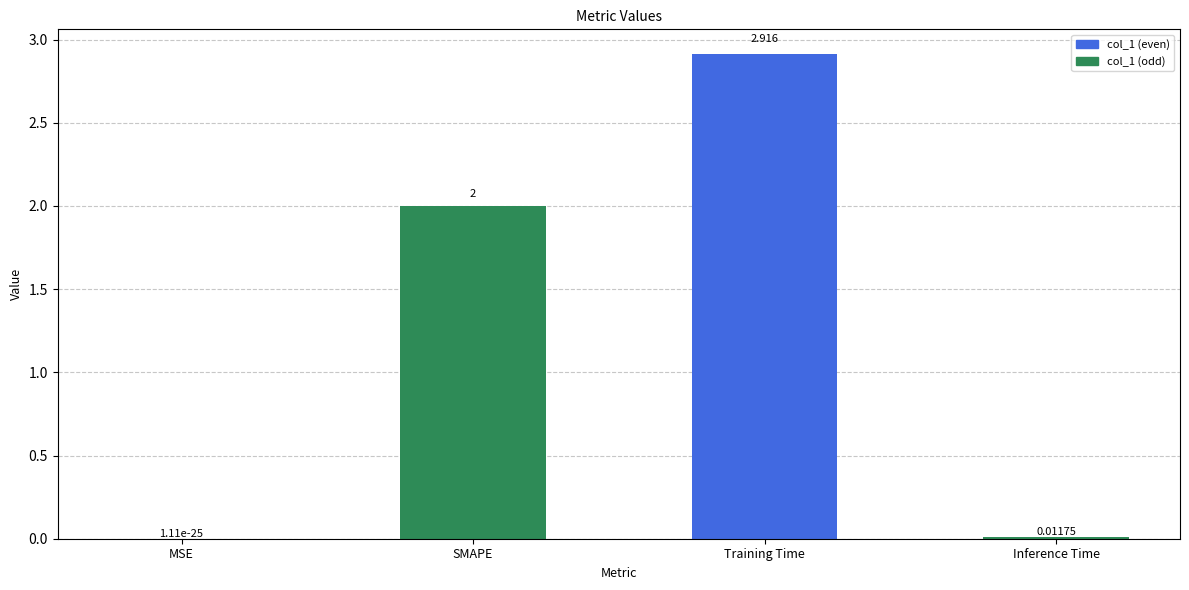

Where is the data nearest to the value 1?

Inference Time